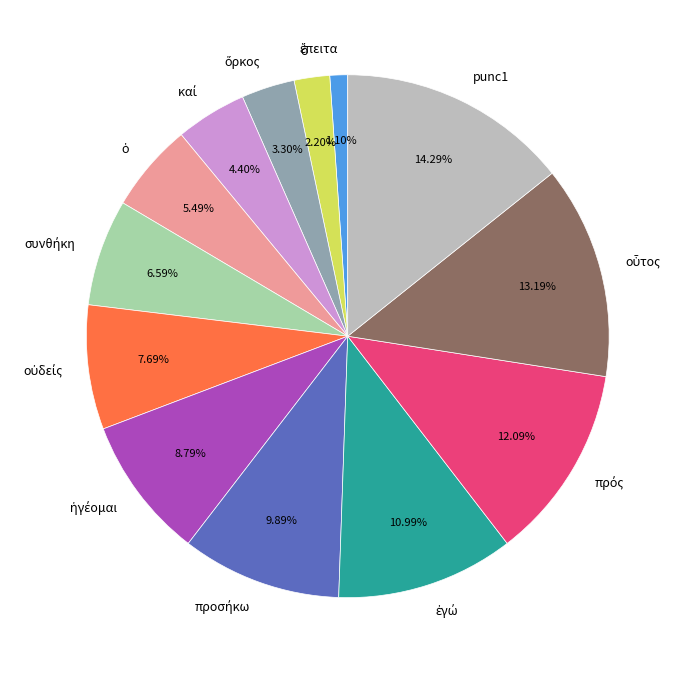

Is there any slice that represents more than half of the pie?

No